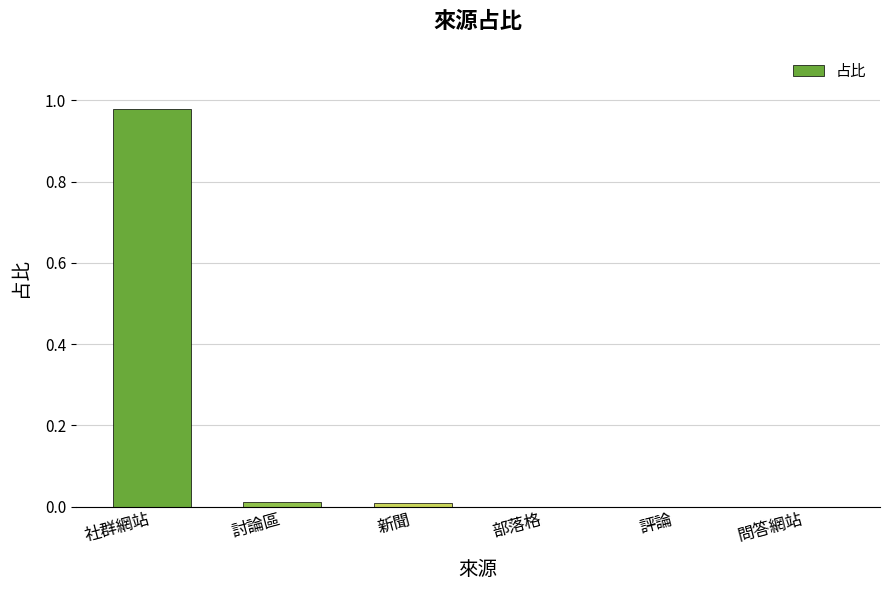

Count the number of data series in this chart.

1